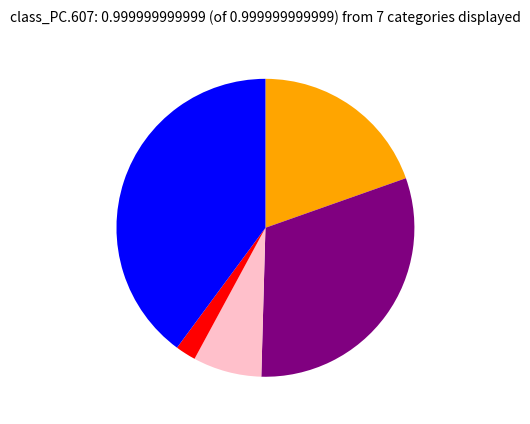

Does any single category account for the majority?

No